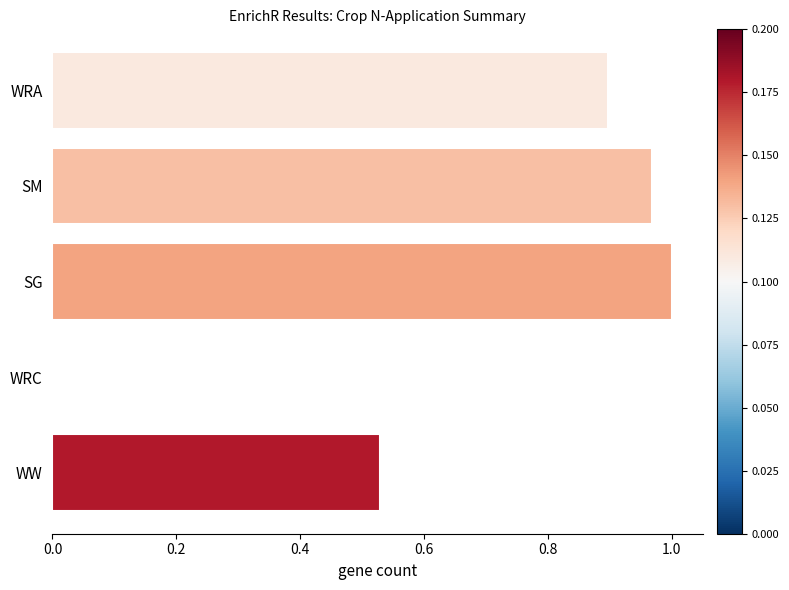

The value at SG is 1.7. True or false?

False